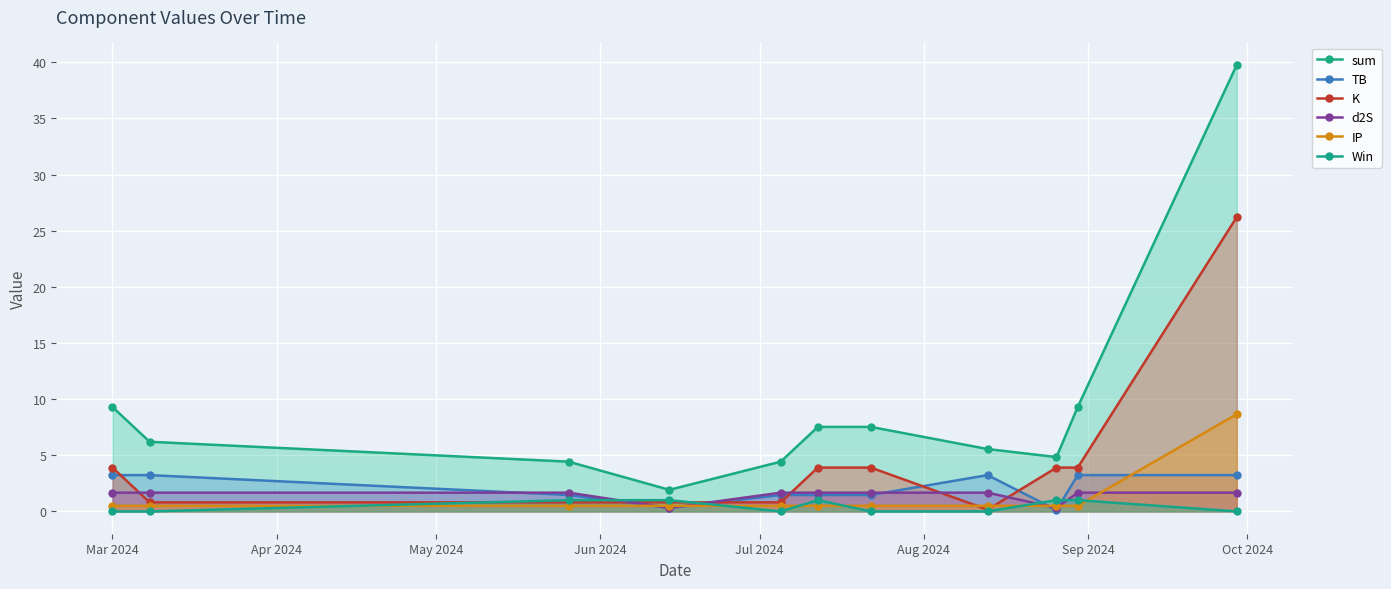

Which series has the widest spread of values?

sum